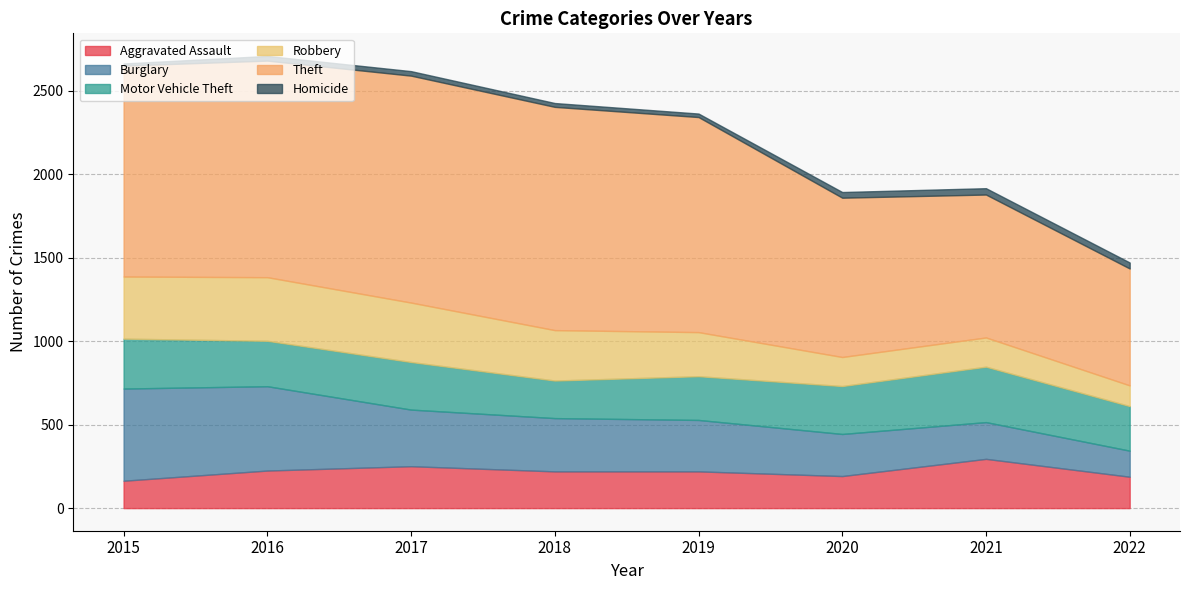

At how many categories does at least one series exceed 442?

8